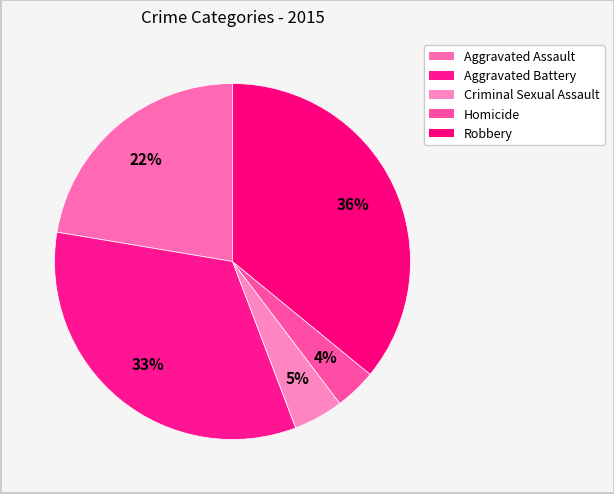

Count the number of slices in the pie.

5